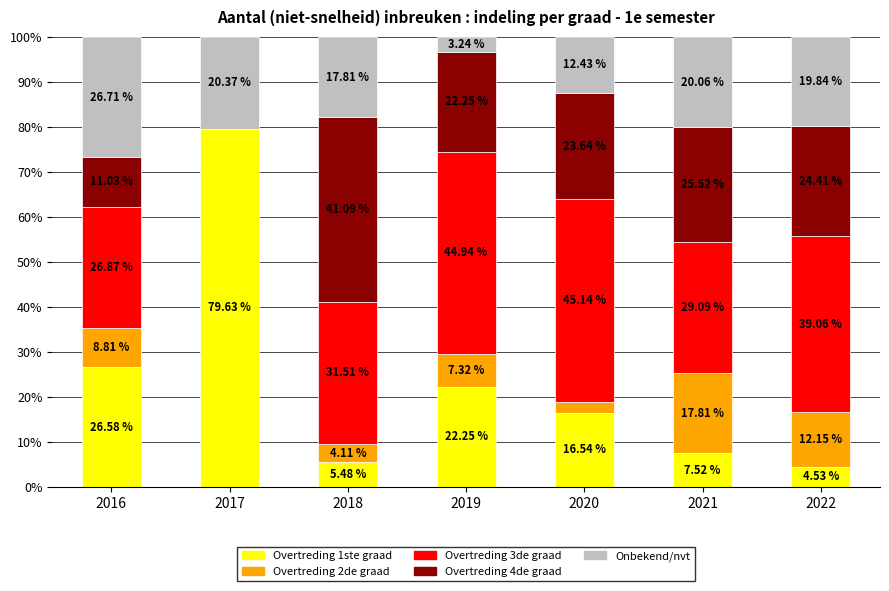

How many data points does each series have?

7